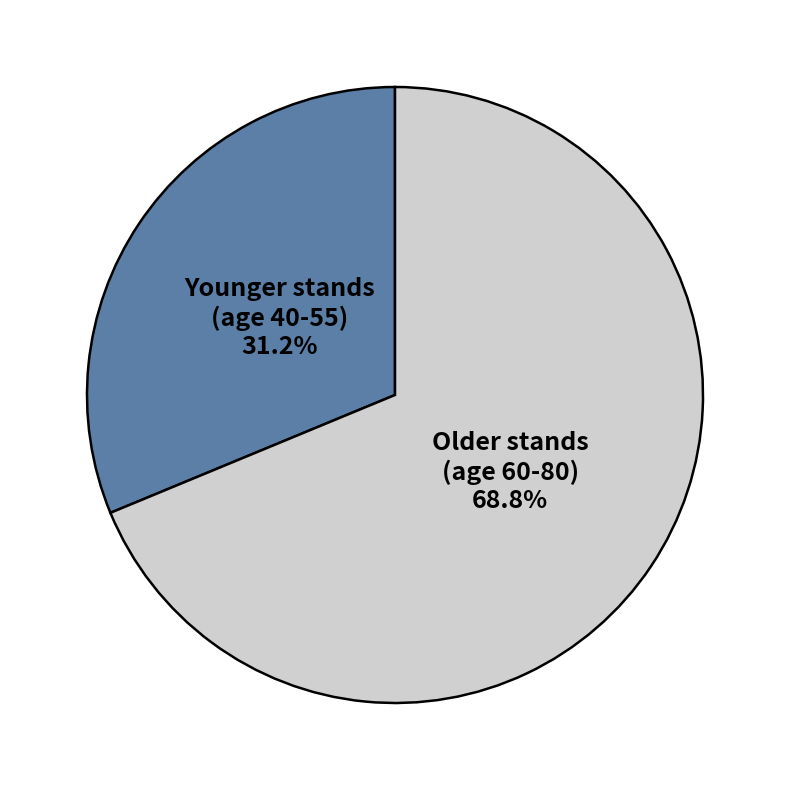

Between Older stands (age 60-80) and Younger stands (age 40-55), which is larger?

Older stands (age 60-80)